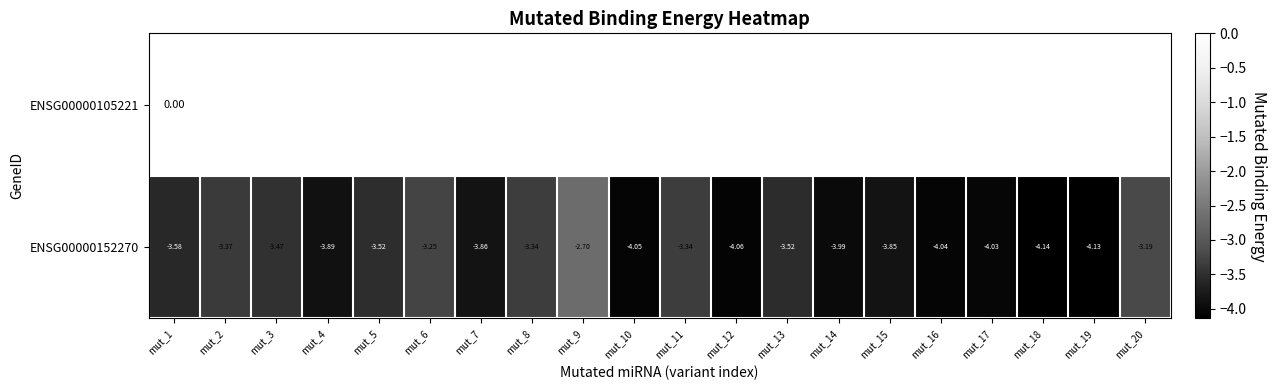

How many data points in ENSG00000152270 are less than -3?

19